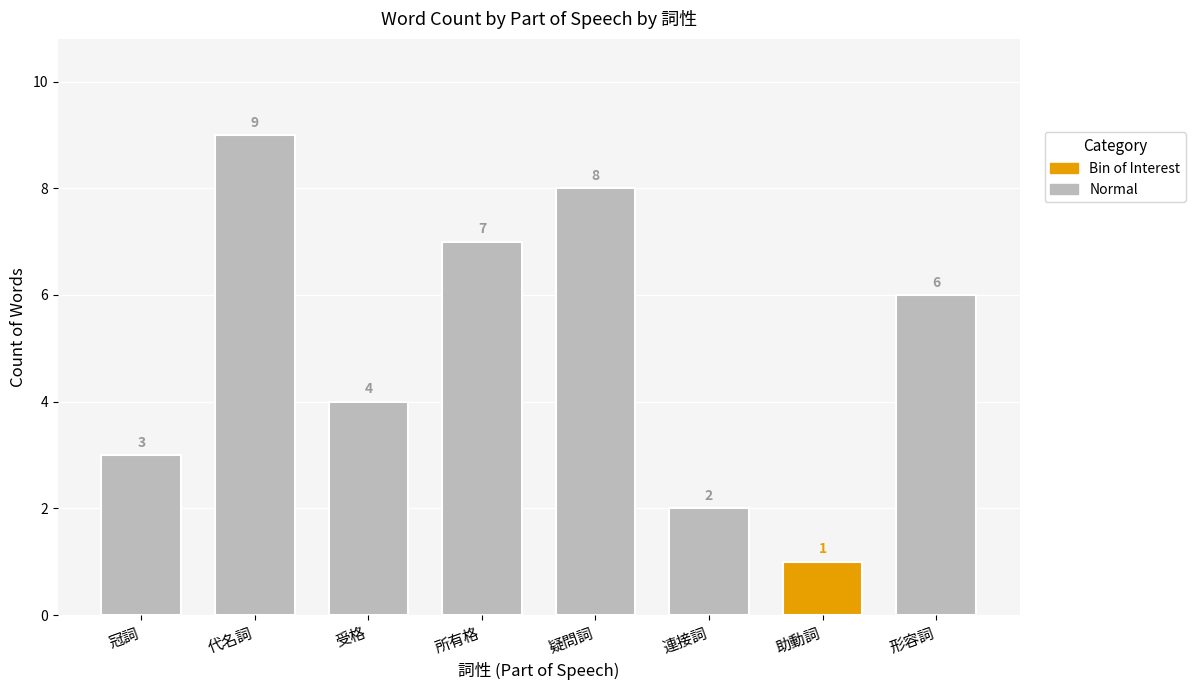

Where is the data nearest to the value 5?

2